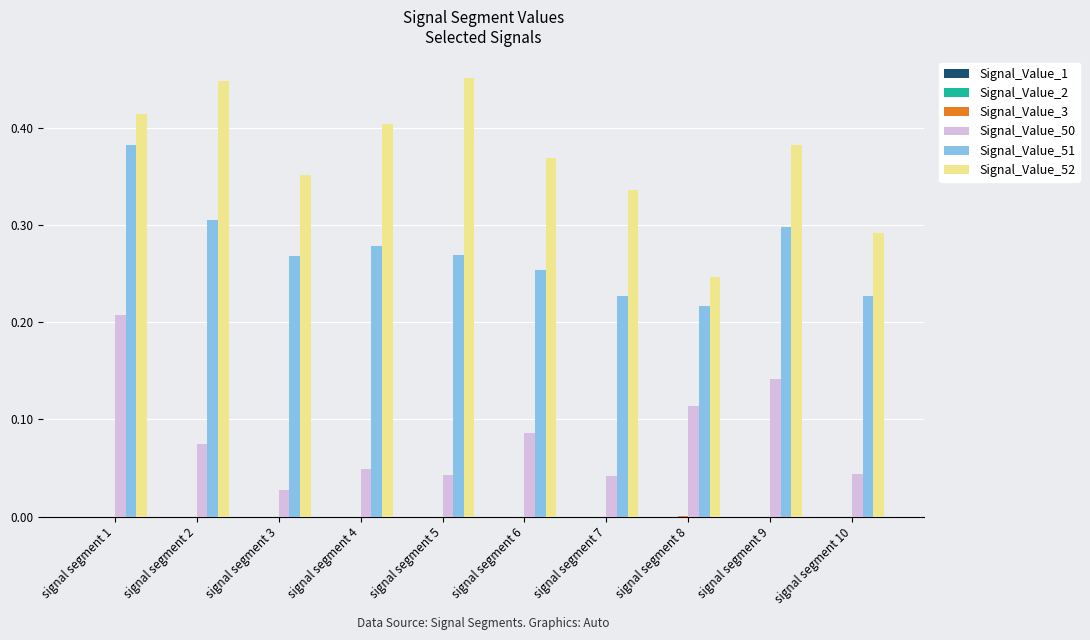

What is the sum of all Signal_Value_52 values?

3.7